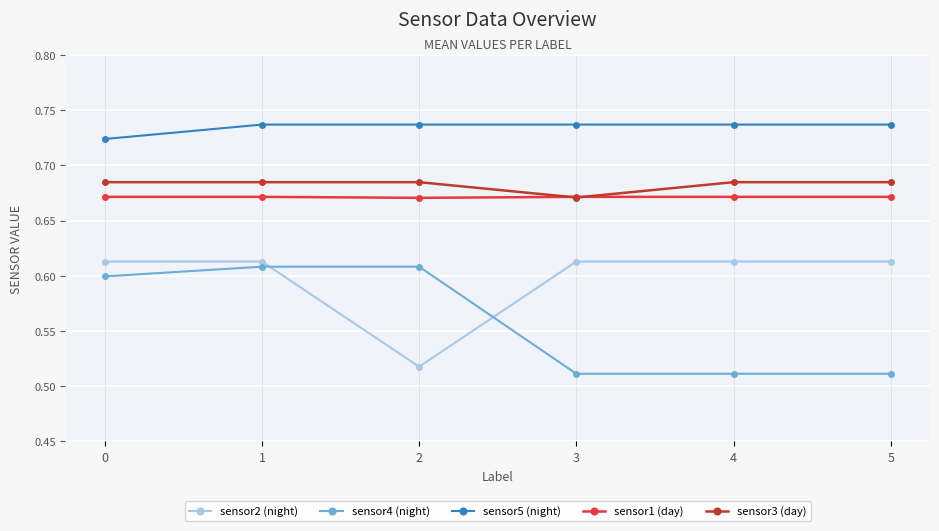

Between 1 and 4, which series saw the biggest shift?

sensor4 (night)